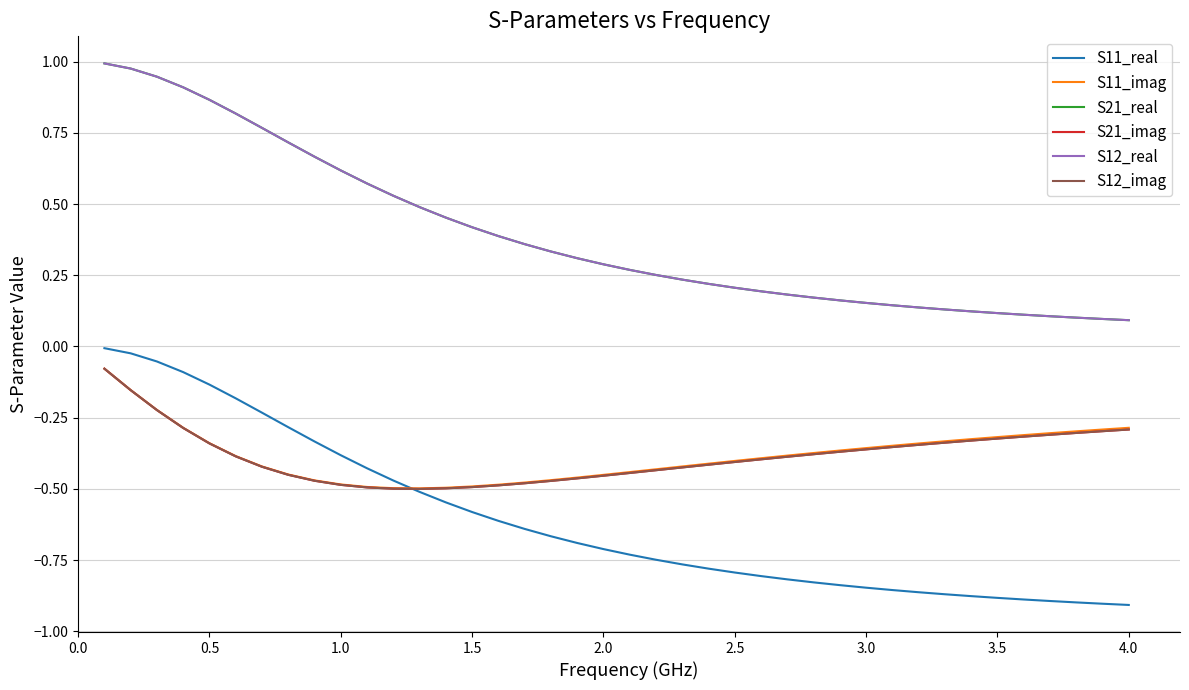

Which series has the largest total across all categories?

S21_real